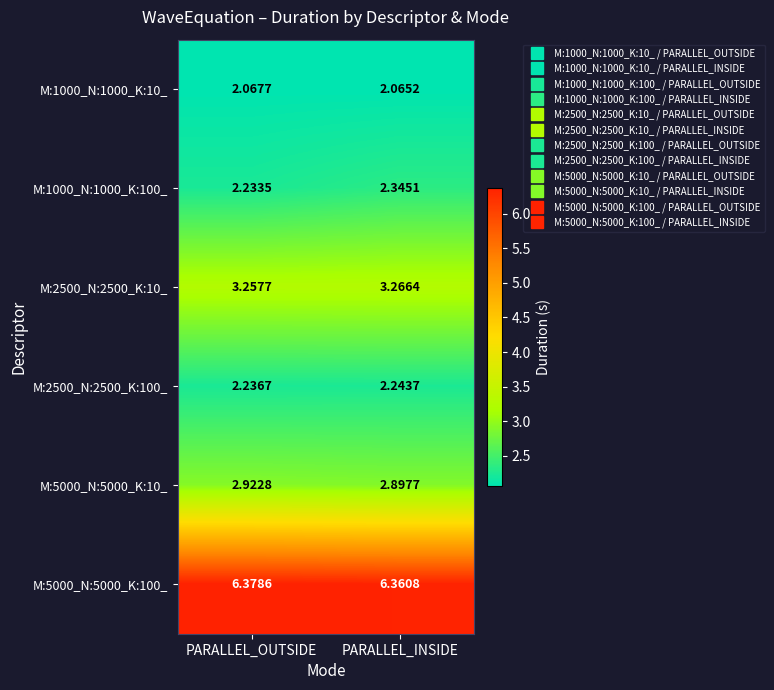

At which category is the sum across all series the highest?

PARALLEL_INSIDE